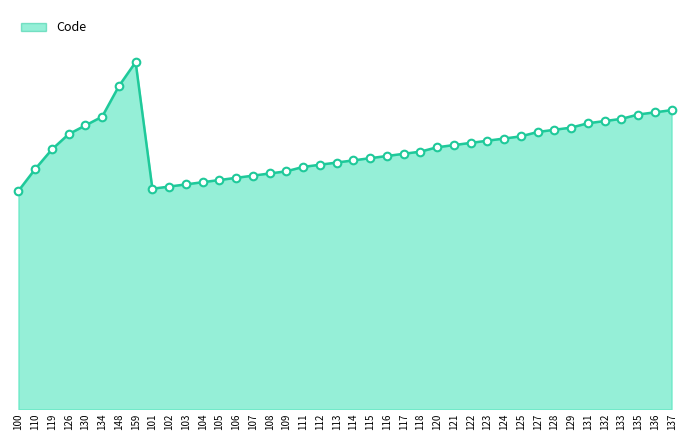

What is the change in value from 130 to 128?

-2